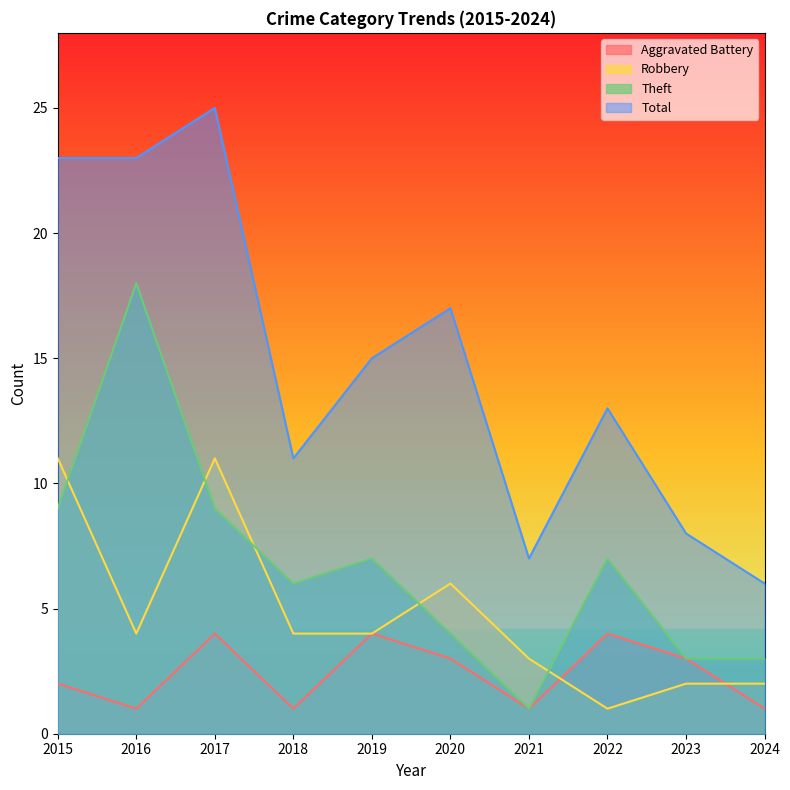

True or false: Aggravated Battery and Total intersect in this chart.

False